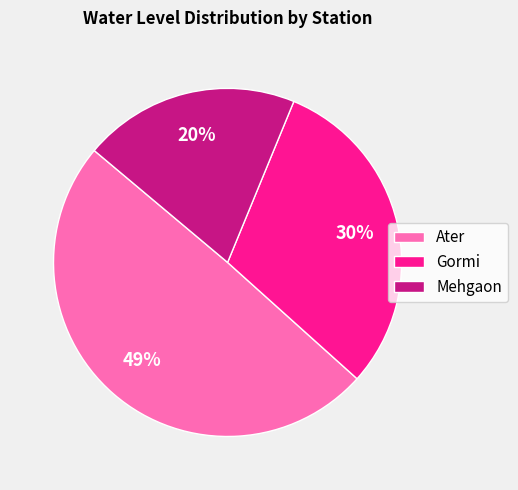

Which slice is the smallest?

Mehgaon